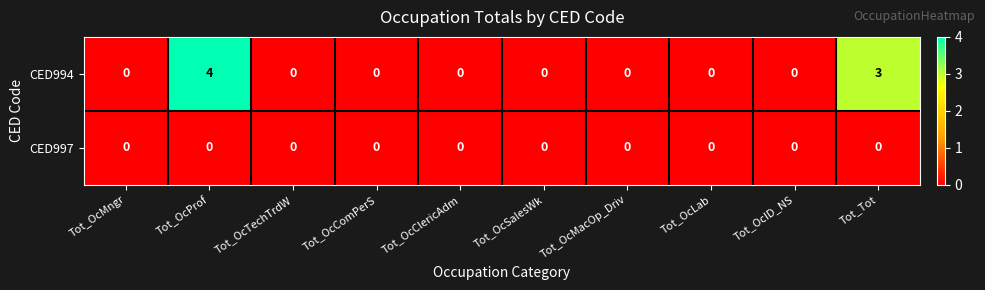

At which category is the sum across all series the highest?

Tot_OcProf